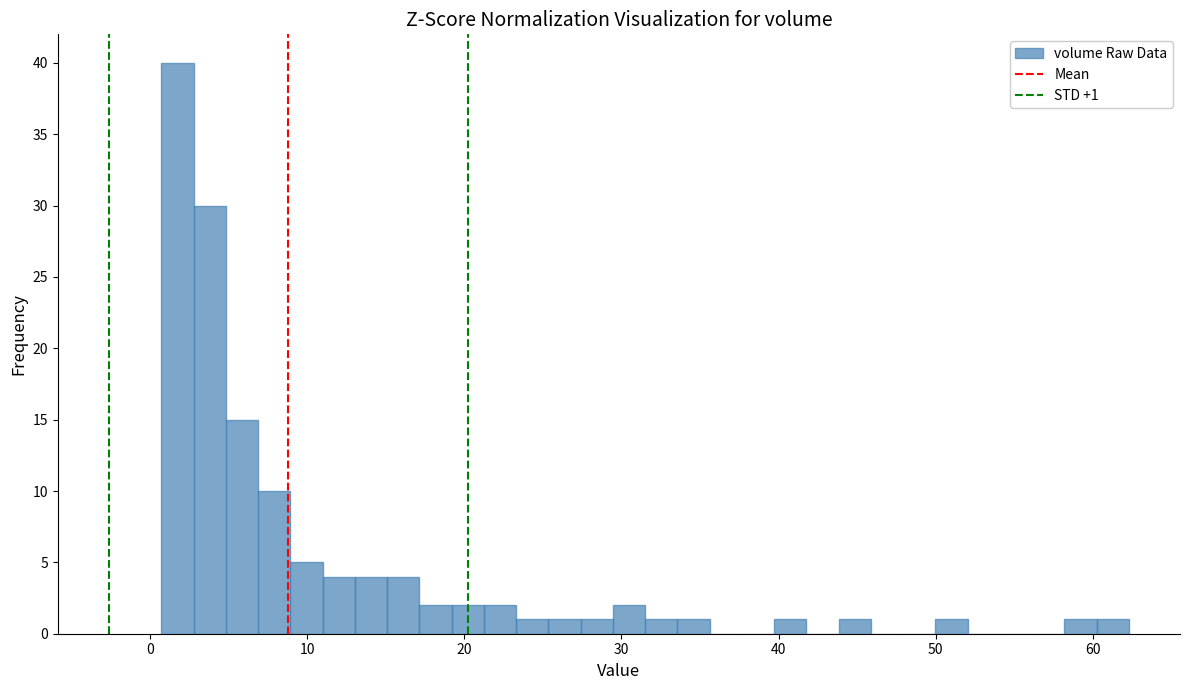

Around what value on the x-axis is the tallest bar? Give the approximate position of its centre, as read against the axis.

2